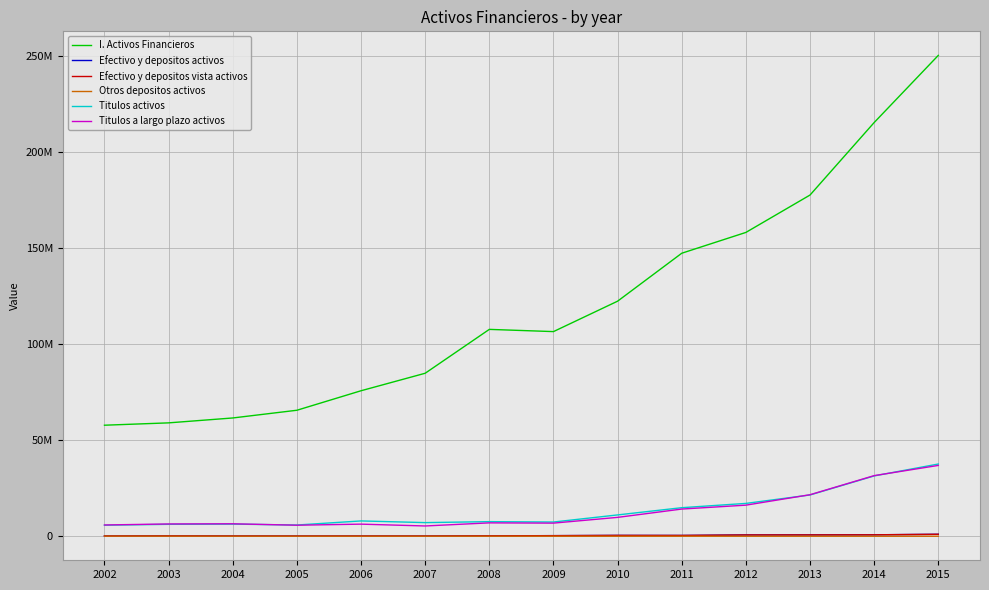

Does the chart display data point markers on the line(s)?

No